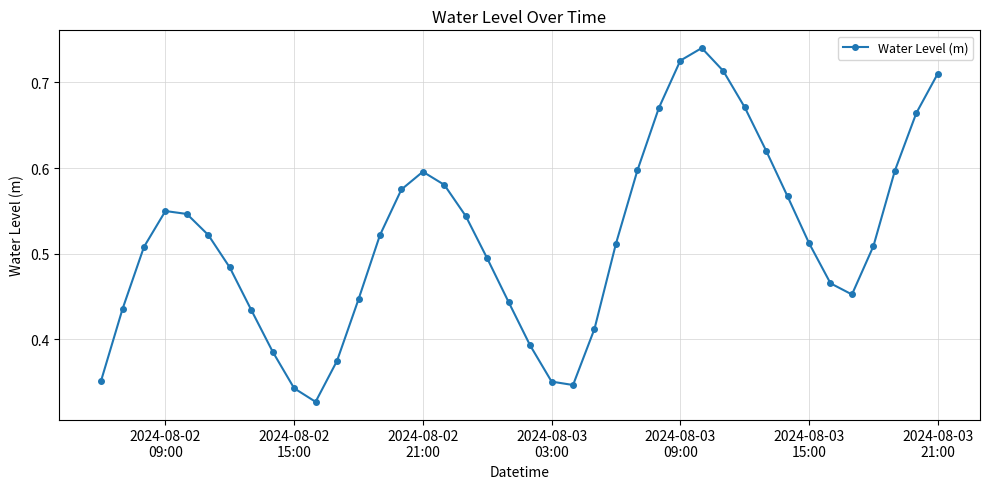

Count the values in the range 0 to 1.

40